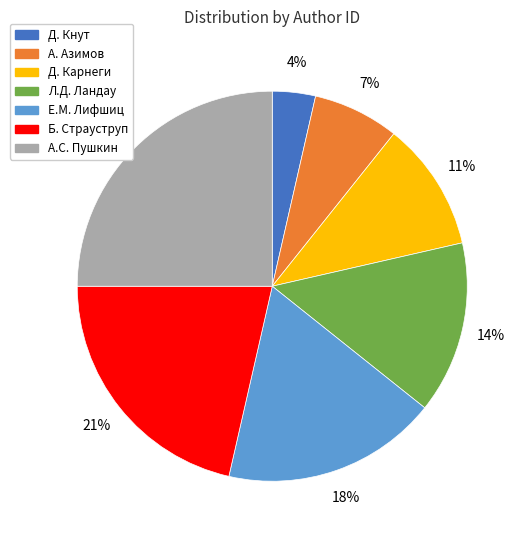

Does Д. Кнут represent more than half of the total?

No